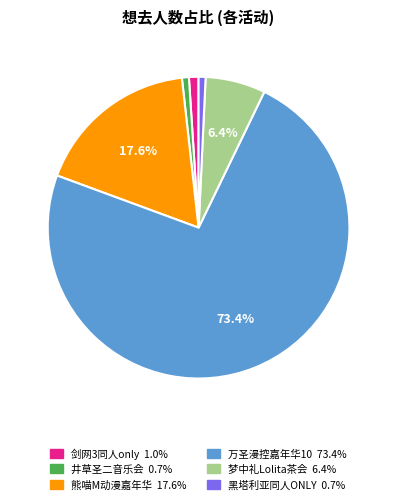

Is there a majority slice in this chart?

Yes